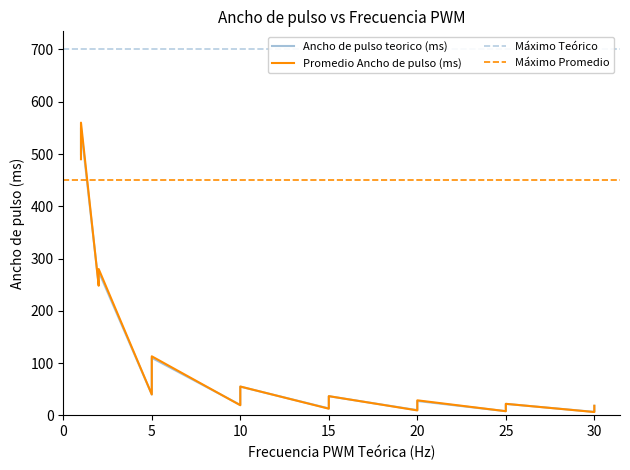

Is this an area chart (filled region under the line)?

No